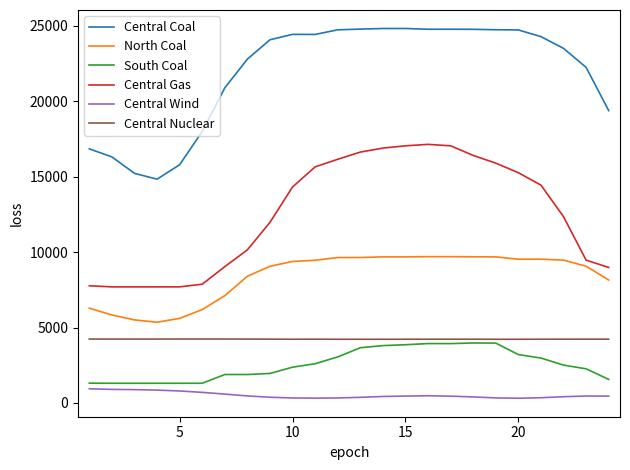

What is the lowest value of the Central Nuclear series?

4221.0